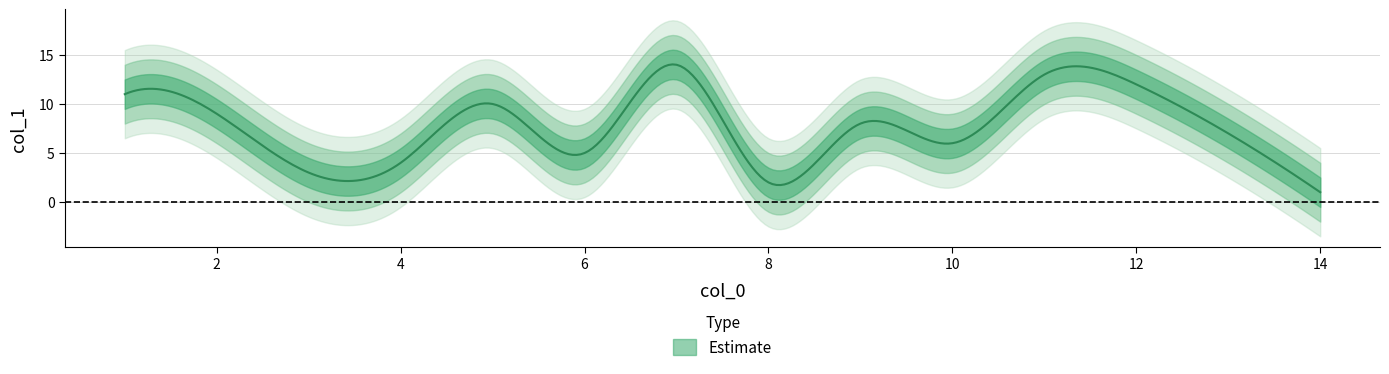

Approximately how many times larger is the value at 5 compared to 8?

5.0